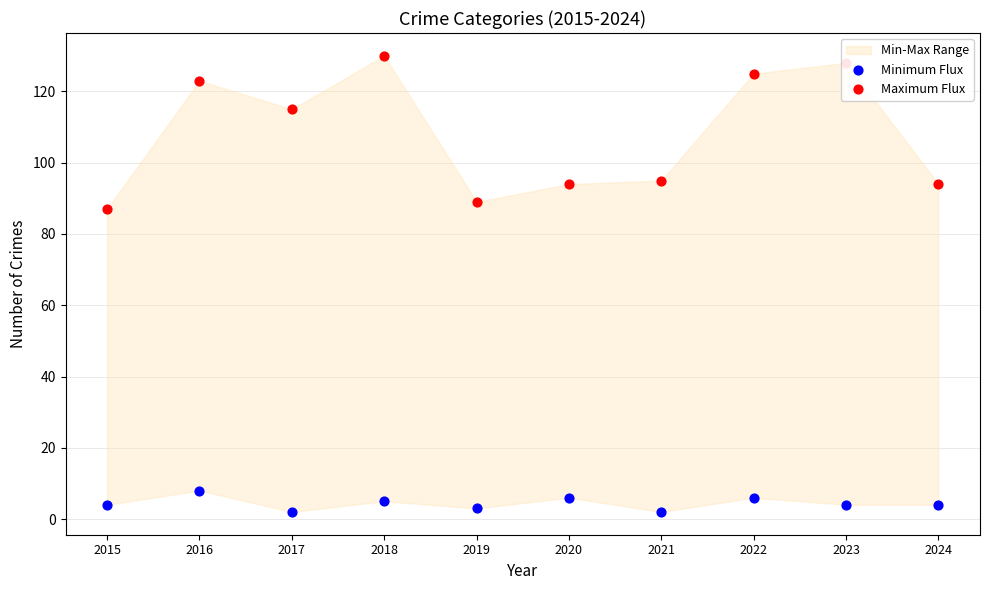

Is the value of Minimum Flux at 2017 greater than the value of Maximum Flux at 2019?

No